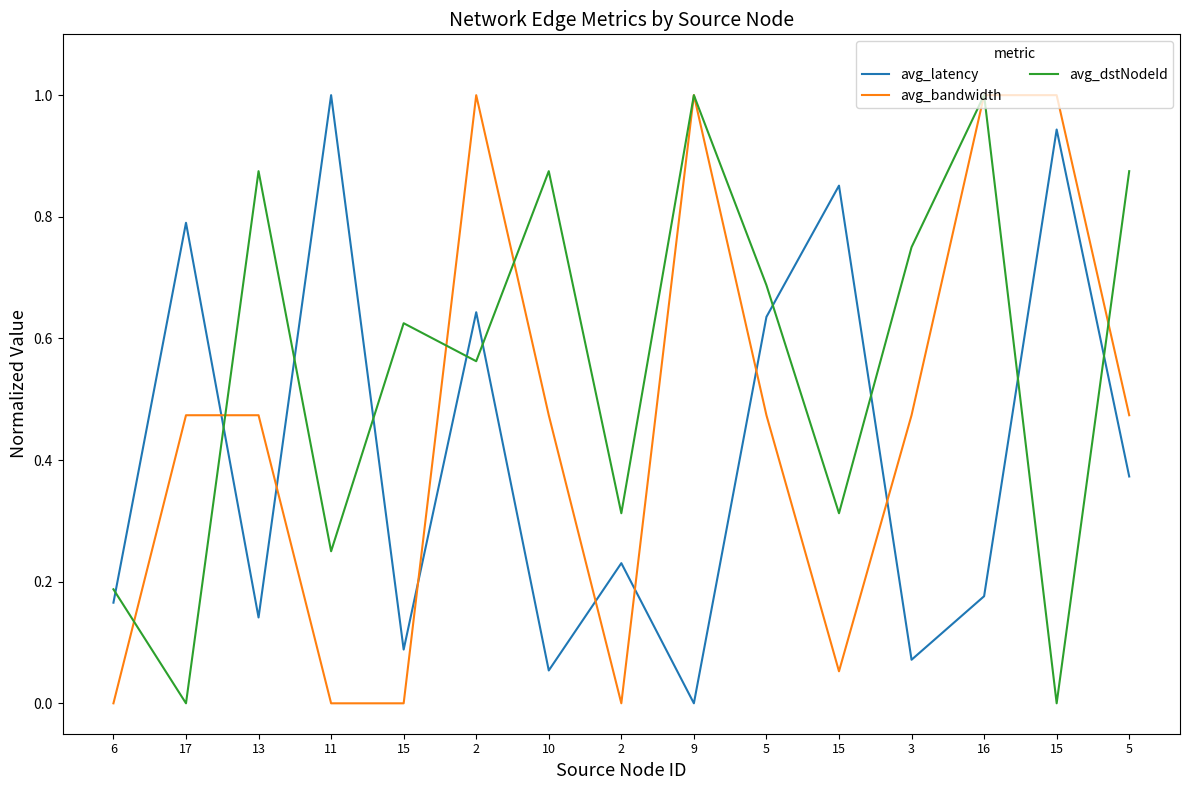

Count the number of data series in this chart.

3